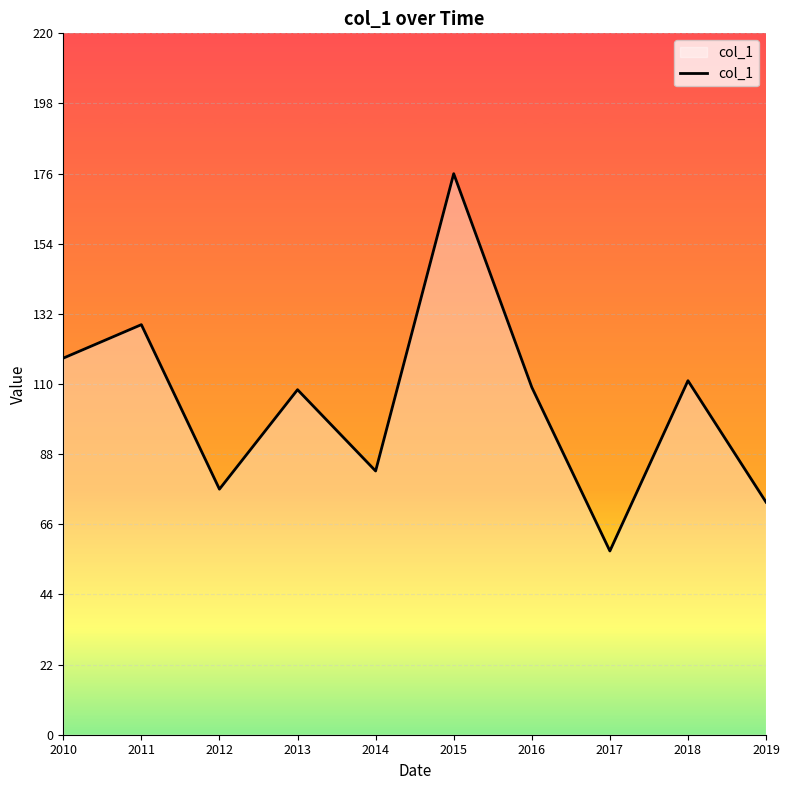

What is the change in value from 2017 to 2019?

+15.3